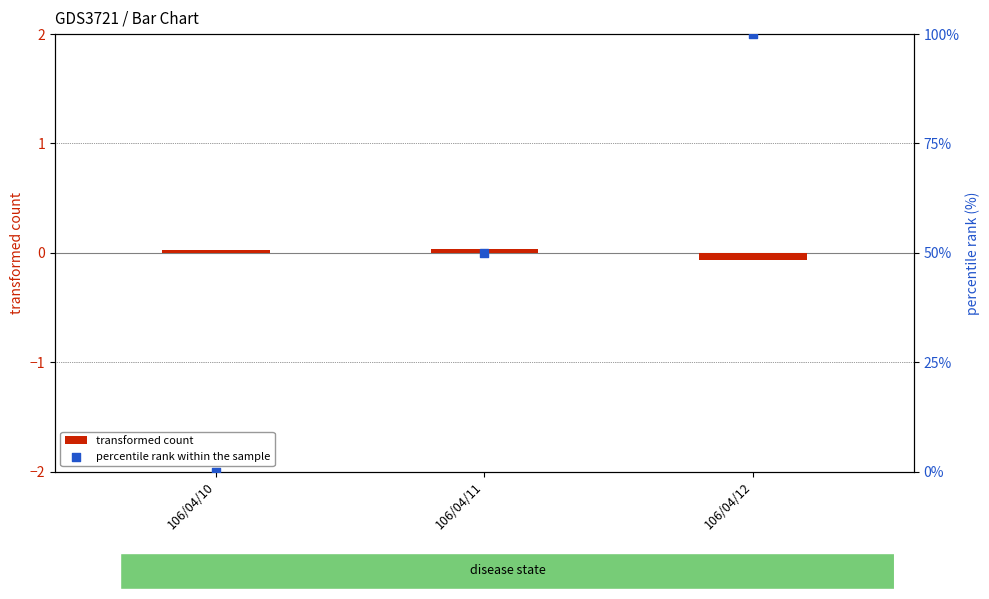

Is the value of percentile rank within the sample at 106/04/12 greater than the value of transformed count at 106/04/12?

Yes